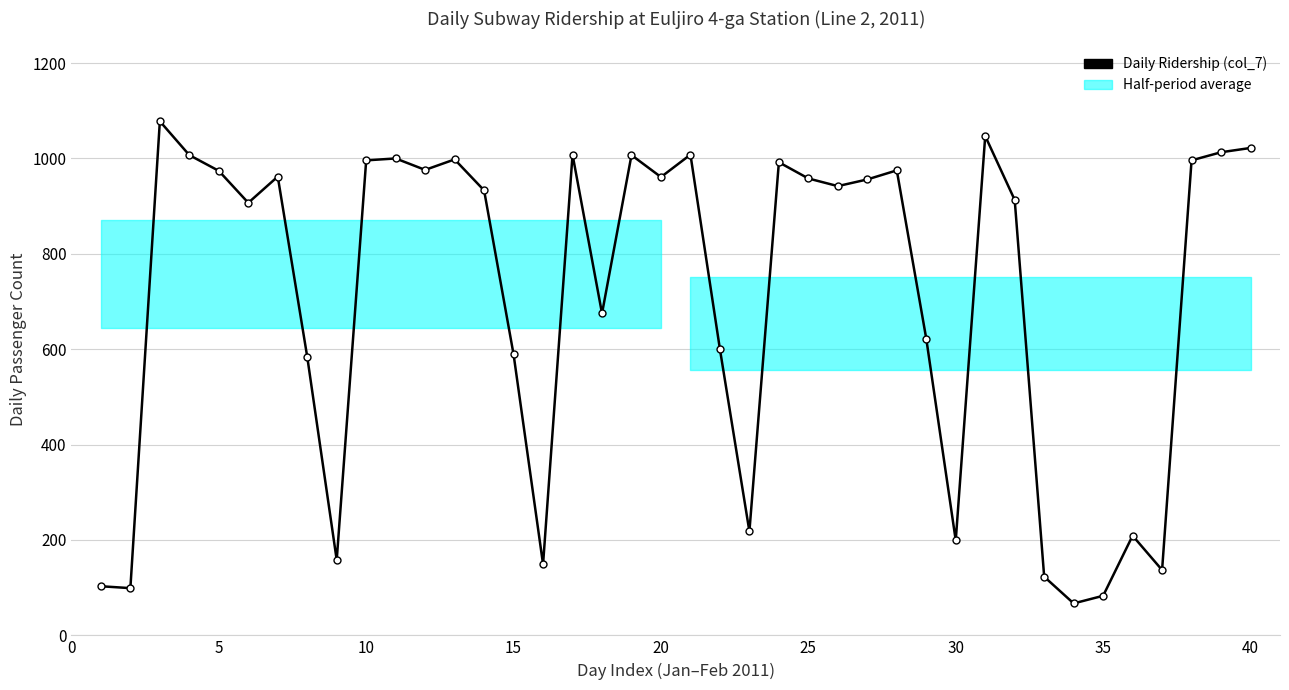

The chart shows a value of 1764 at 16. True or false?

False